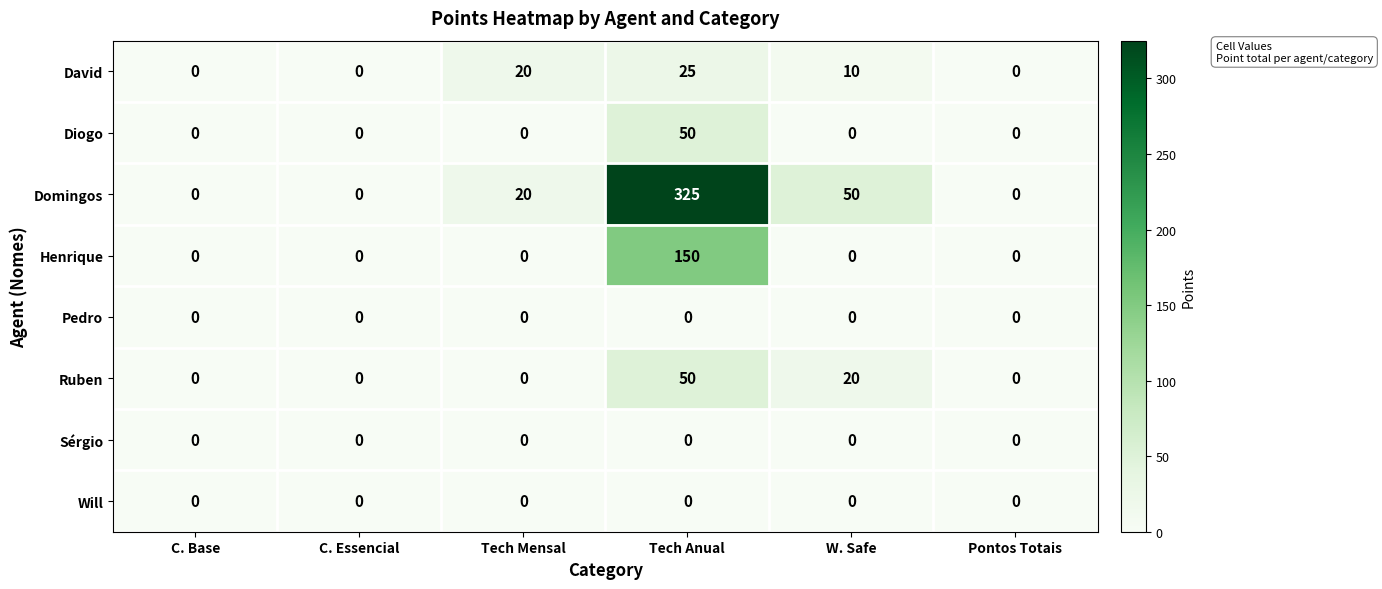

What is the sum of all Henrique values?

150